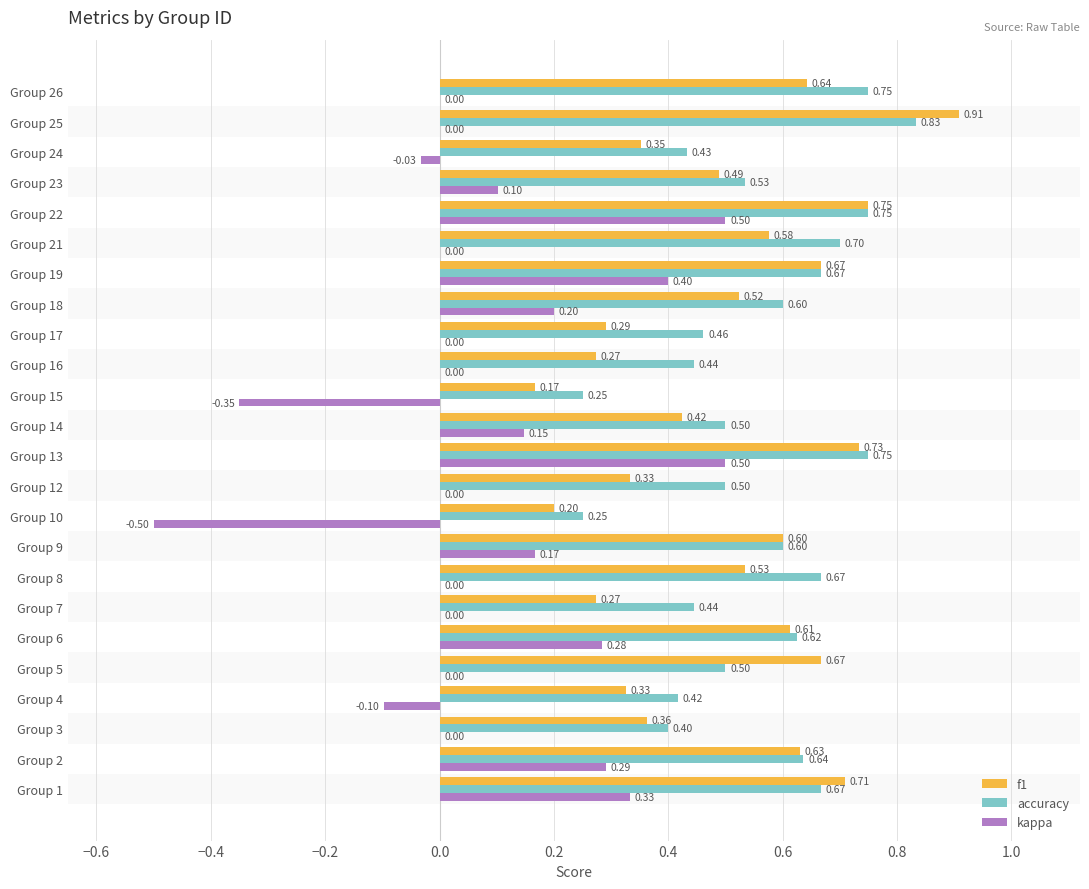

What is the sum of all f1 values?

12.0